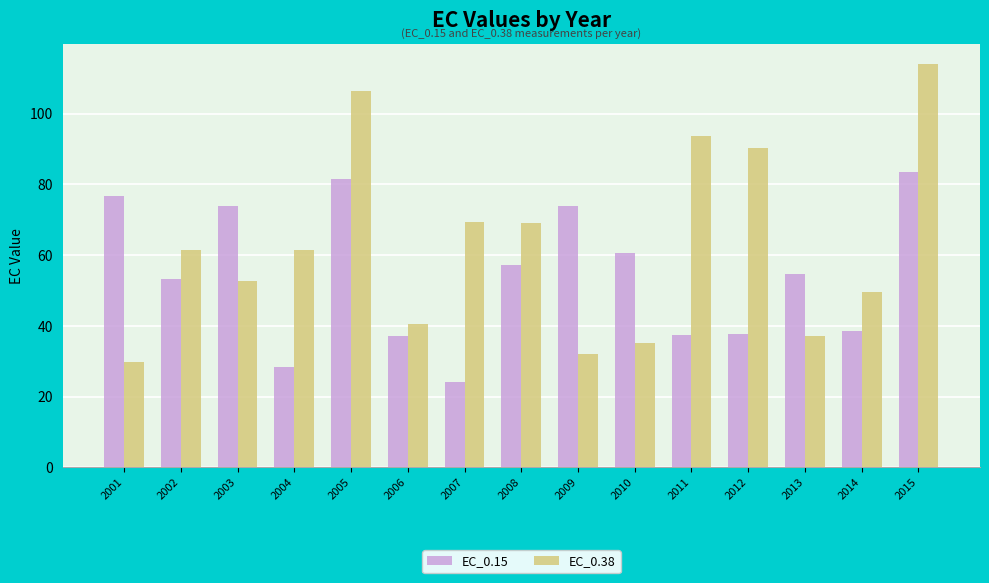

How many data points in EC_0.15 are above 54?

8